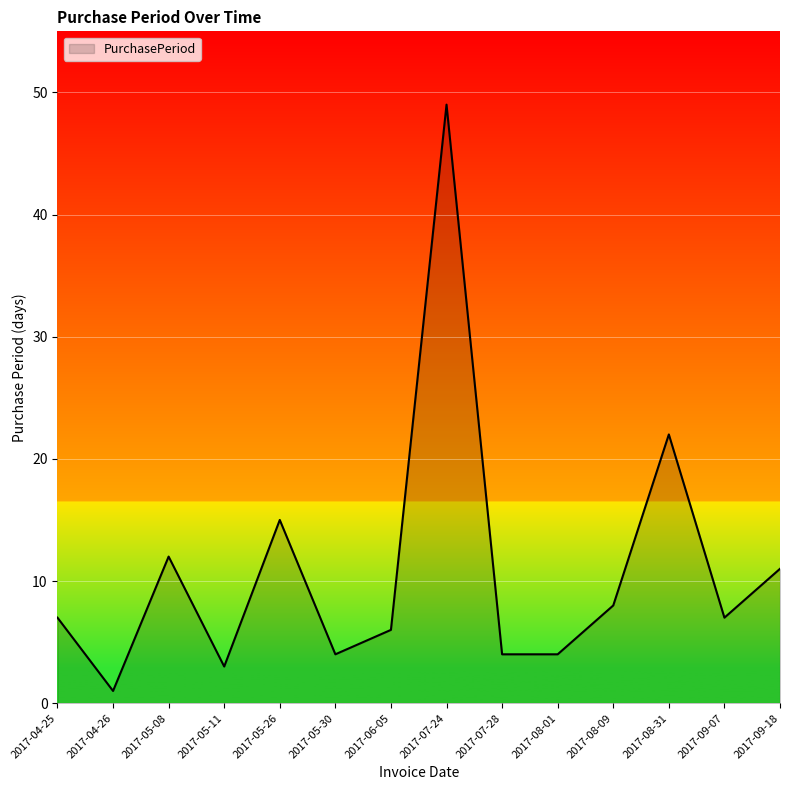

The value at 2017-09-07 is 11. True or false?

False